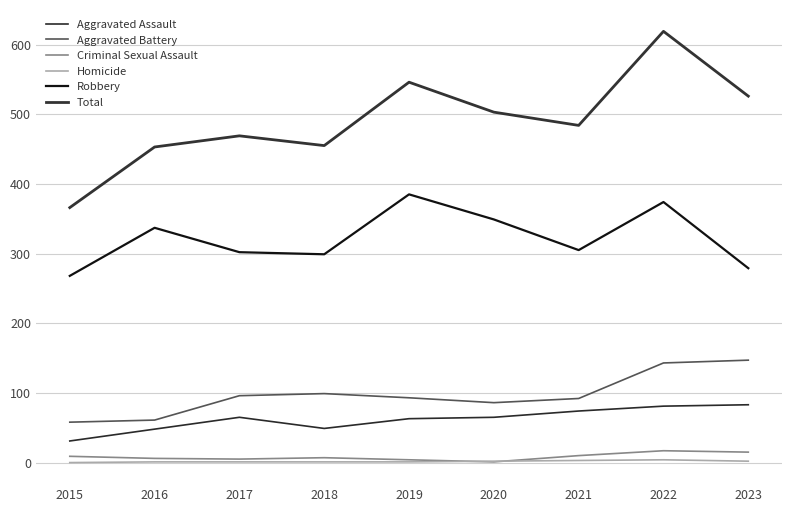

At which category does Aggravated Battery reach its first local peak?

2018